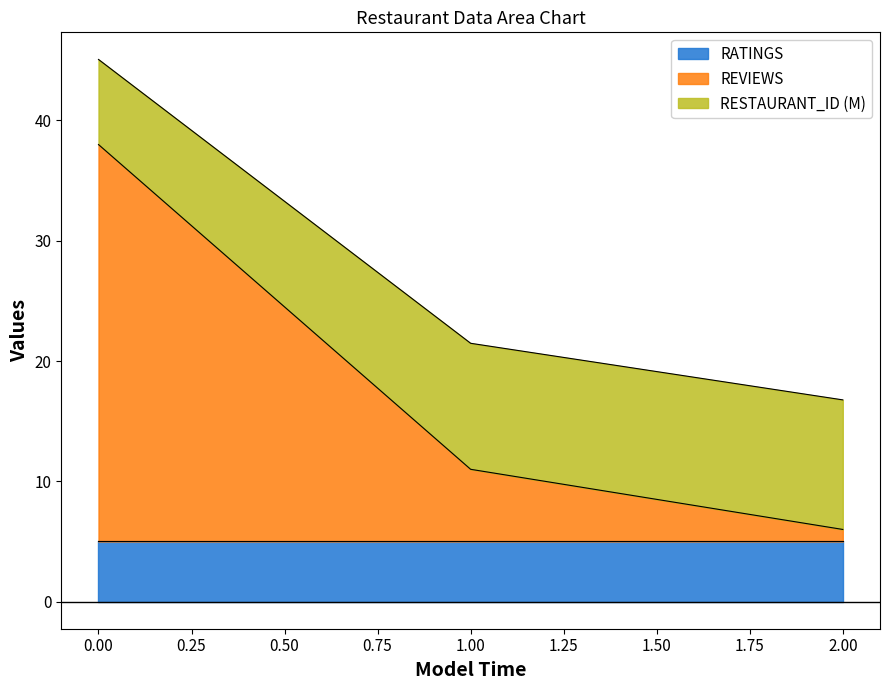

What is the maximum value for RATINGS?

5.0